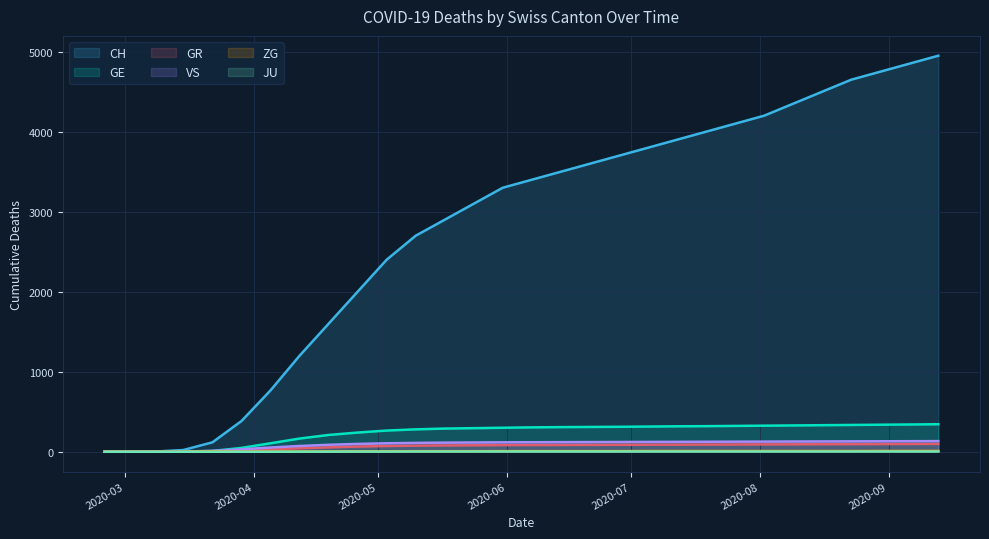

What is the highest value of the VS series?

133